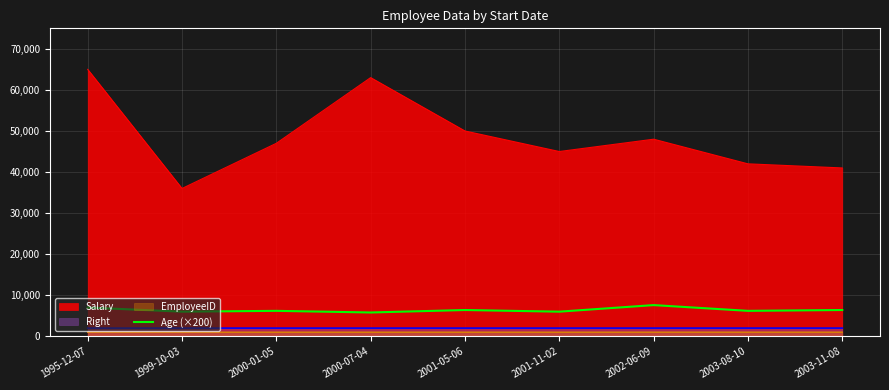

Reading left to right, list all the values displayed in this chart.

7000	6000	6200	5800	6400	6000	7600	6200	6400